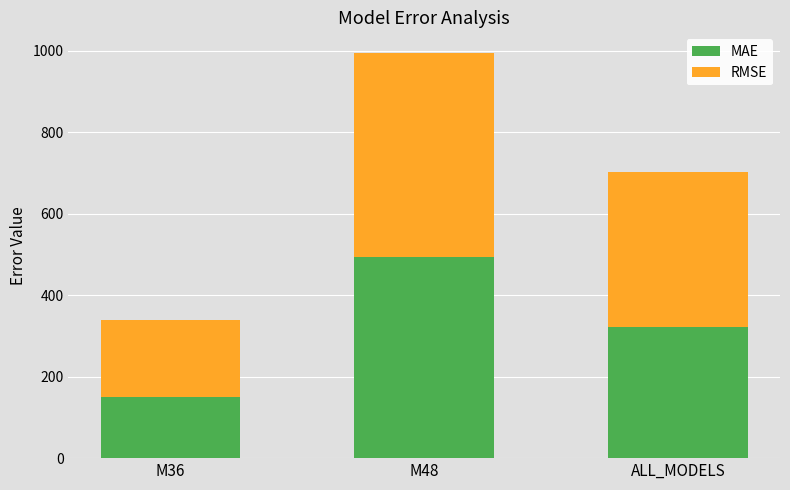

Is it true that MAE equals 225.5 at M36?

False